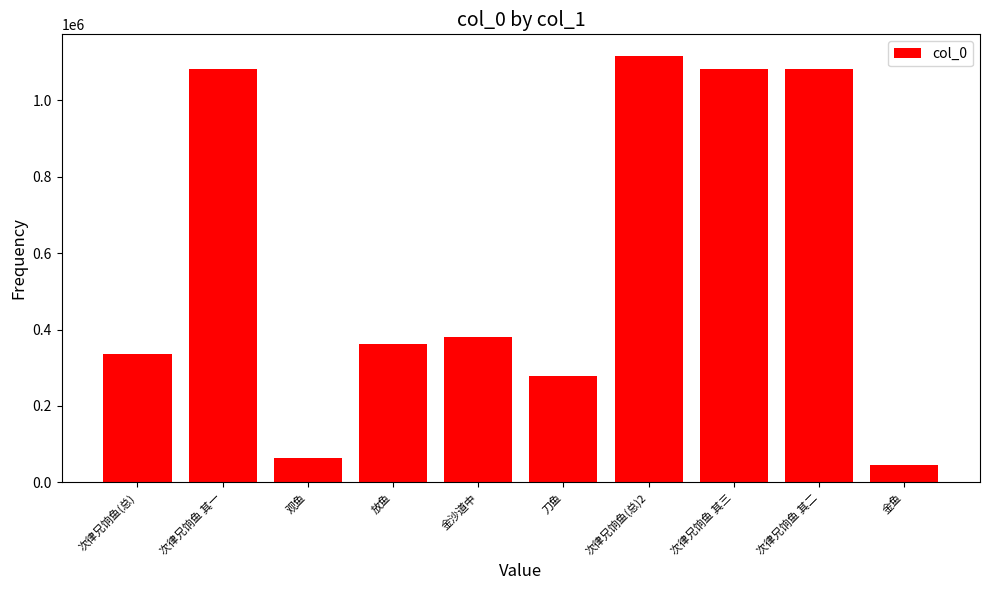

Is it true that the value at 放鱼 is 189284?

False